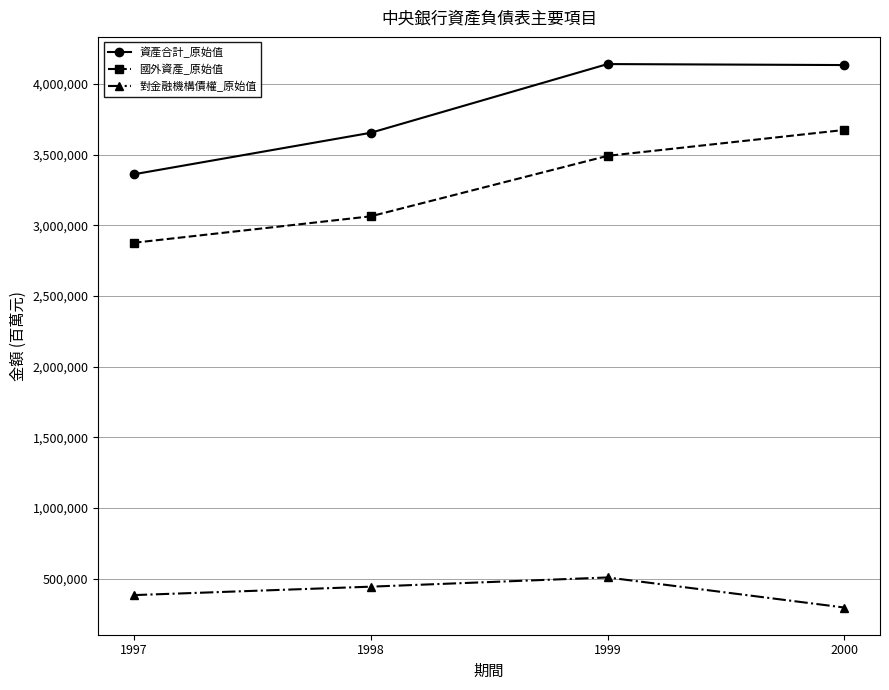

What is the value of the 國外資產_原始值 point at the 4th from the left?

3674295